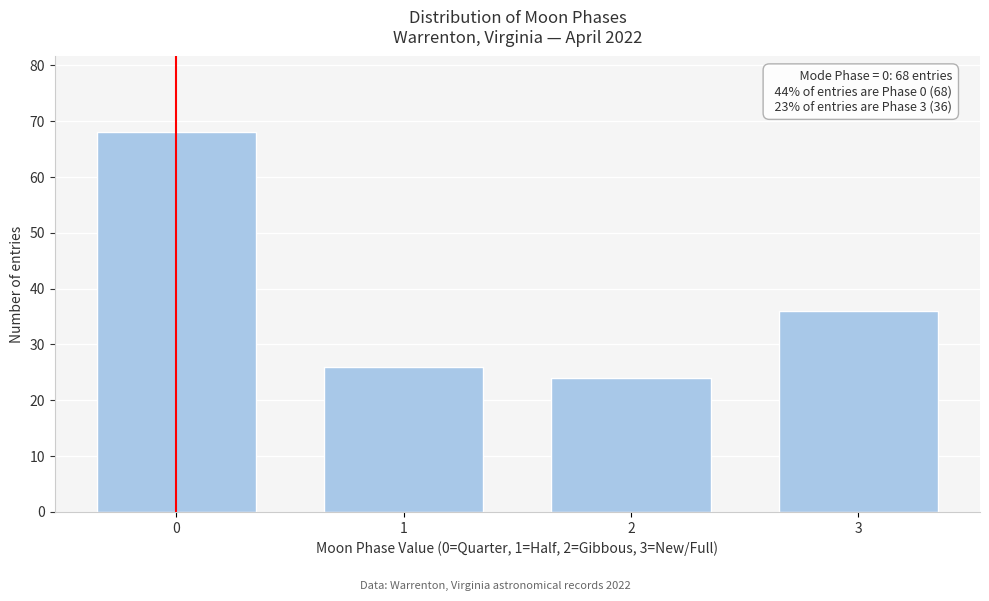

Reading left to right, list all the values displayed in this chart.

68	26	24	36